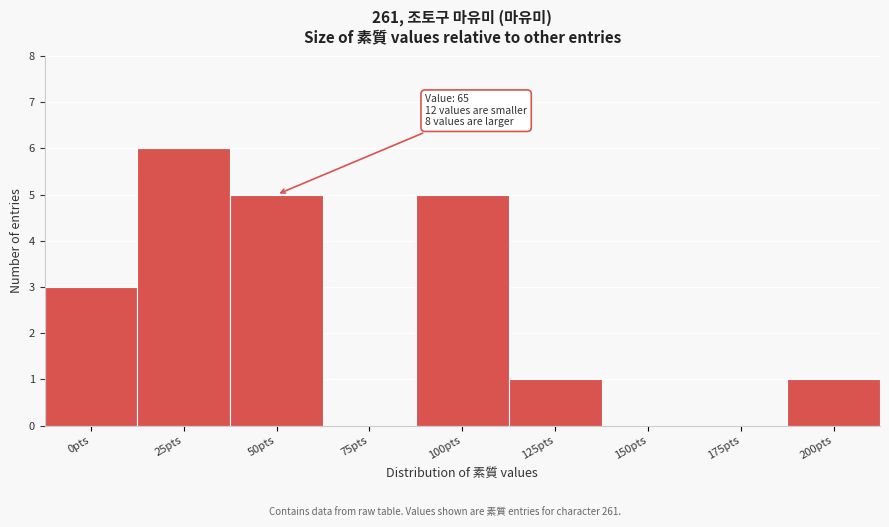

Reading left to right, transcribe all the data shown in this chart.

0pts=3	25pts=6	50pts=5	75pts=0	100pts=5	125pts=1	150pts=0	175pts=0	200pts=1